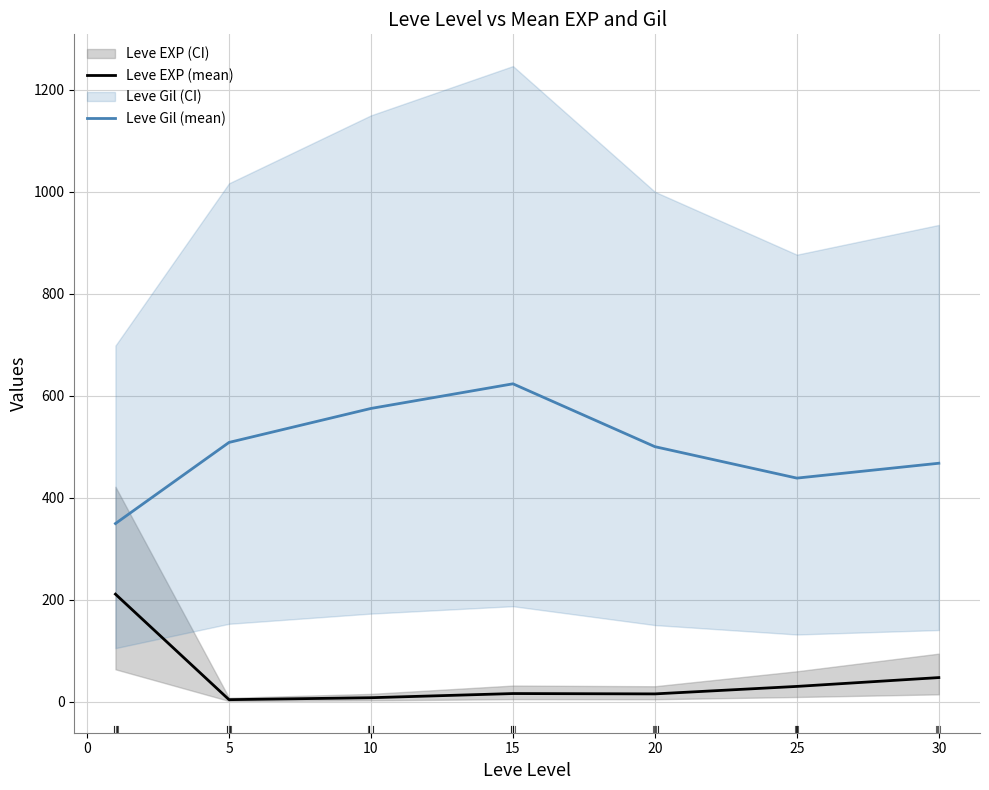

What is the difference between the highest and lowest values at 25?

420.5